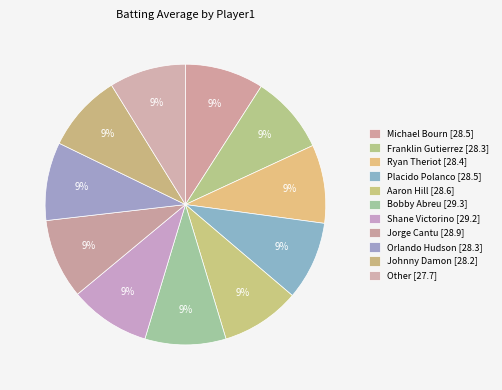

How many slices are in this pie chart?

11